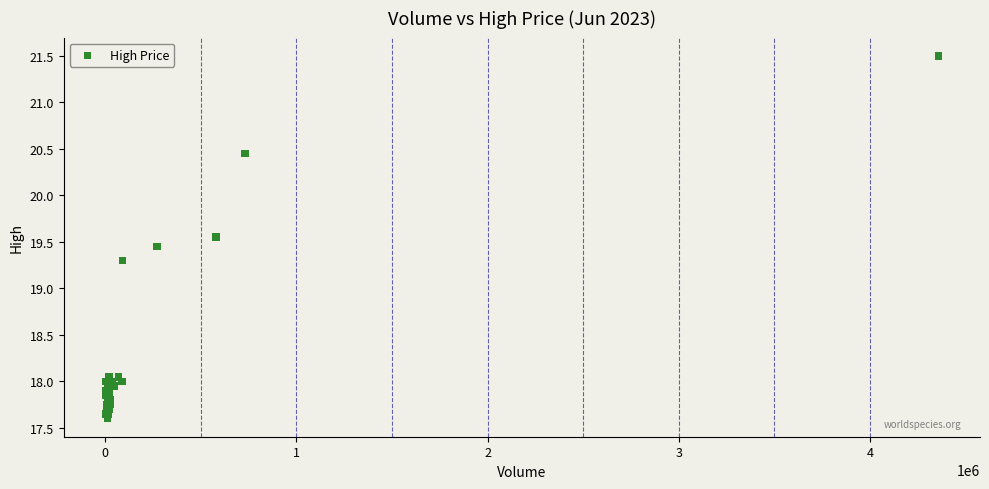

What Y value in the scatter plot is closest to 19?

19.3